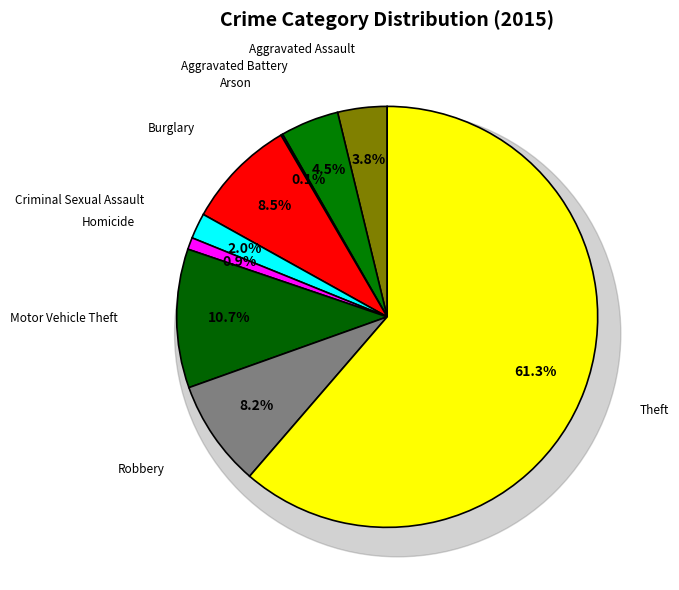

To the nearest percent, what percentage of the pie is Aggravated Battery?

4%